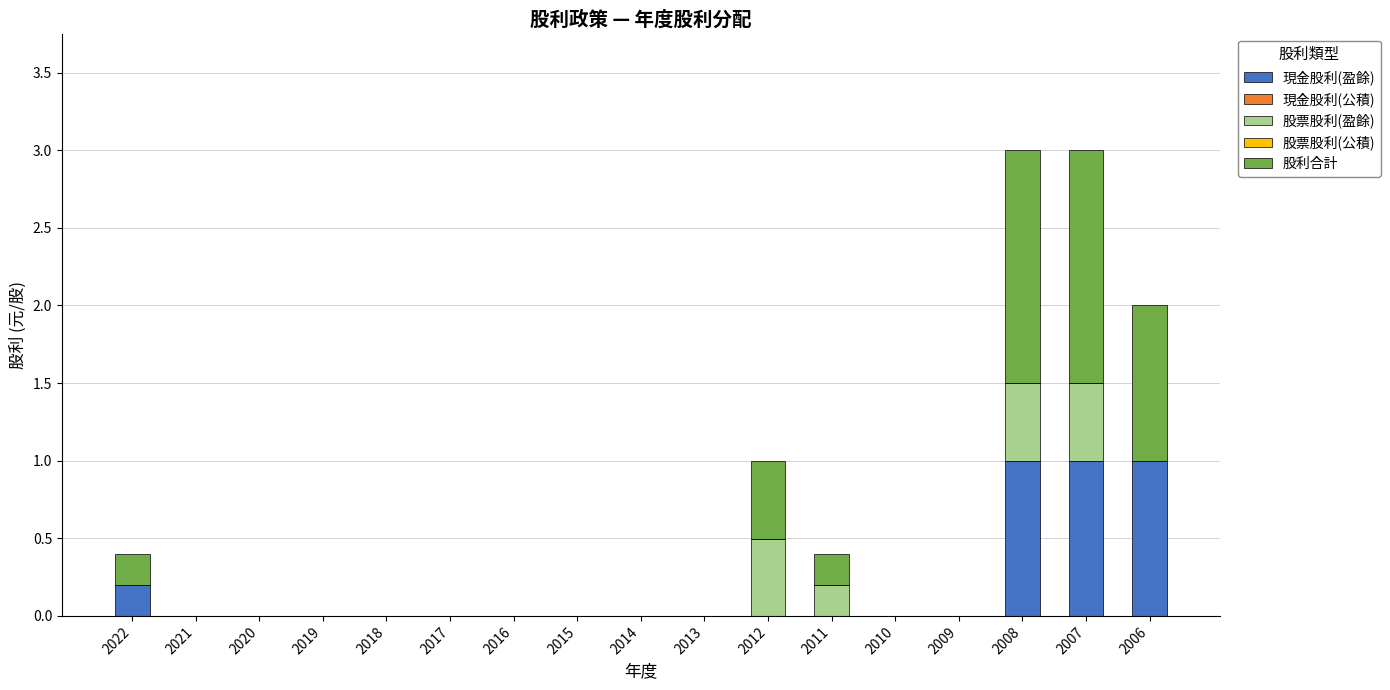

The value of 現金股利(盈餘) at 2012 is 0.0. True or false?

True